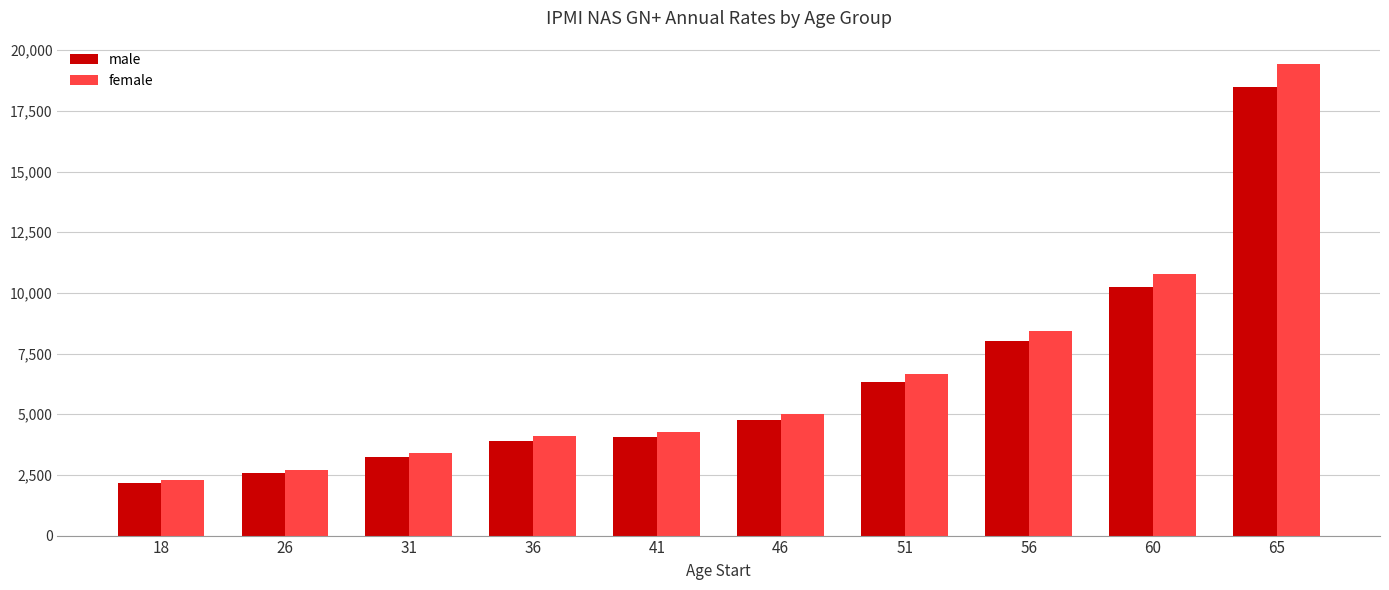

Where does the female series first go above 5021?

46